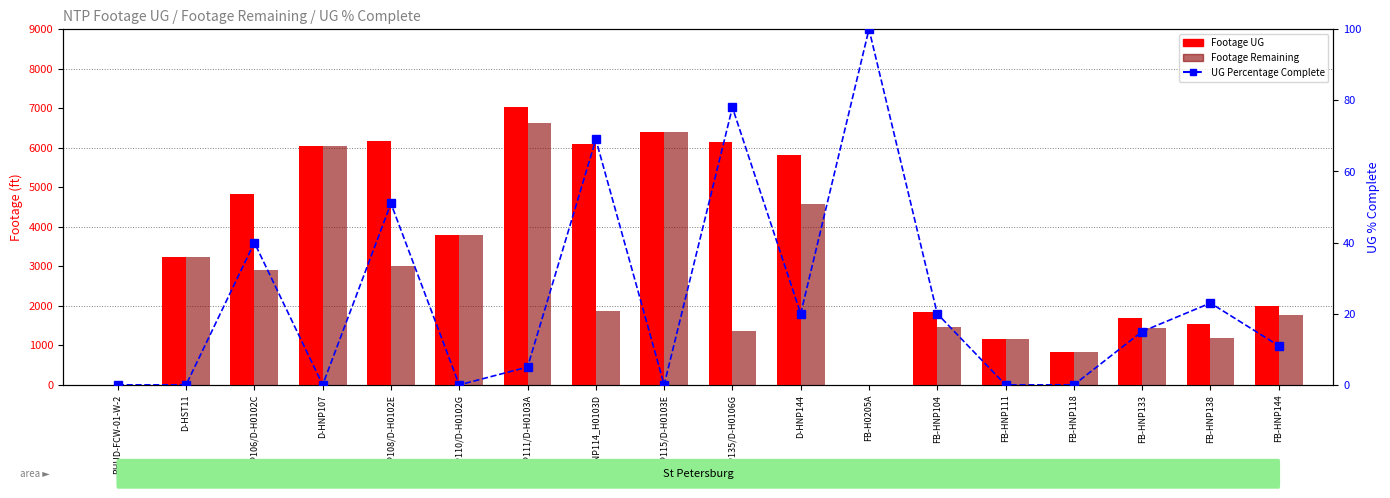

Rank the categories by Footage Remaining value from lowest to highest.

BHUD-FCW-01-W-2, FB-H0205A, FB-HNP118, FB-HNP111, FB-HNP138, D-HNP135/D-H0106G, FB-HNP133, FB-HNP104, FB-HNP144, D-HNP114_H0103D, D-HNP106/D-H0102C, D-HNP108/D-H0102E, D-HST11, D-HNP110/D-H0102G, D-HNP144, D-HNP107, D-HNP115/D-H0103E, D-HNP111/D-H0103A